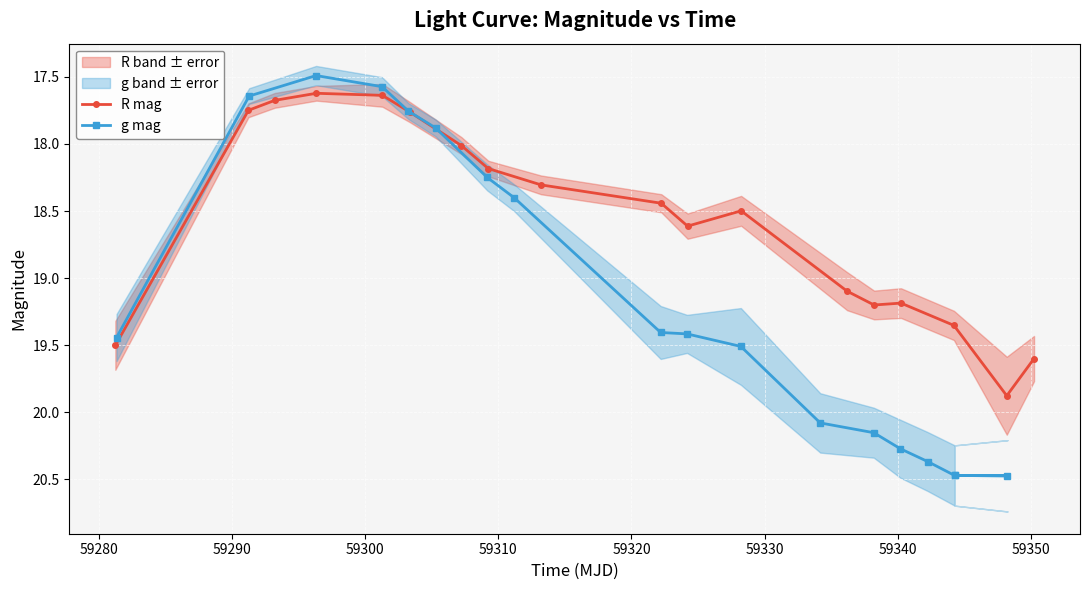

True or false: R mag has more than 1 points higher than both neighbors.

True